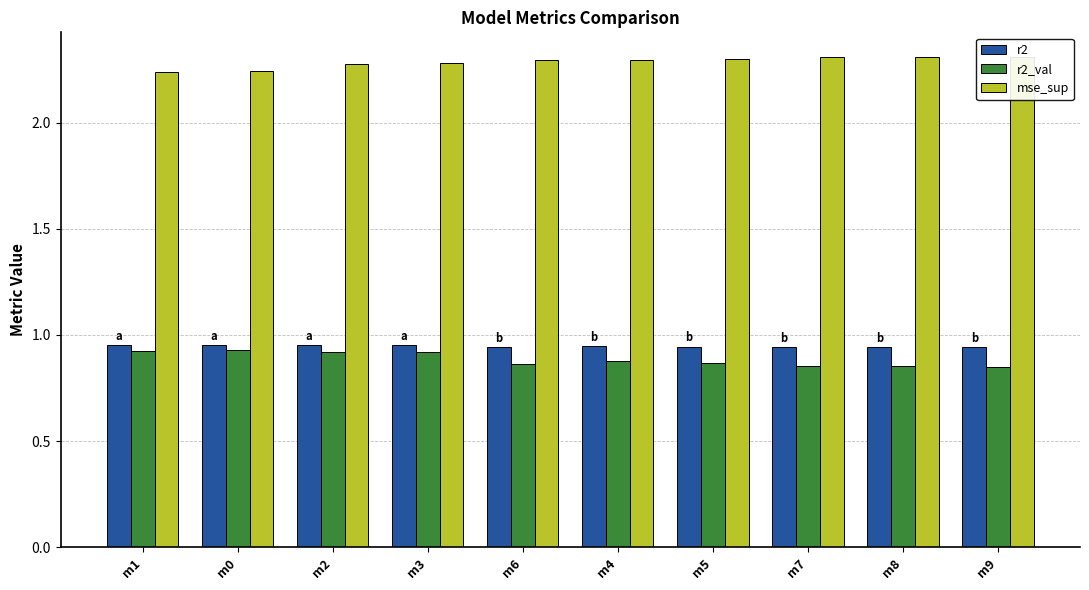

Rank the series at m4 from lowest to highest value.

r2_val, r2, mse_sup